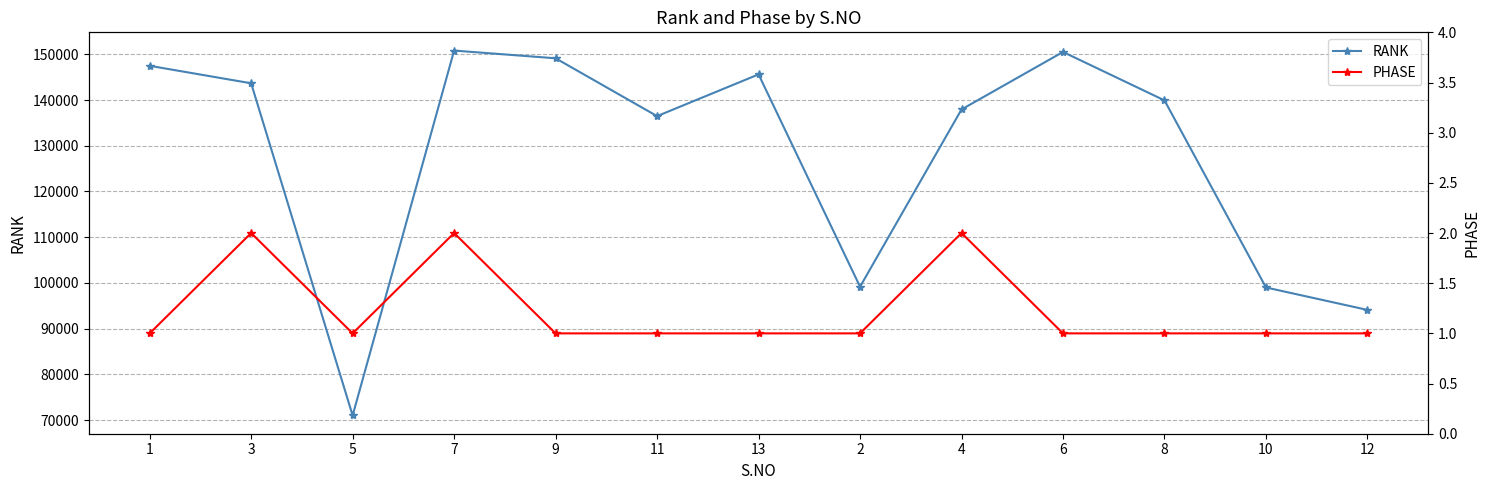

In PHASE, how many points are lower than both neighbors (excluding endpoints)?

1